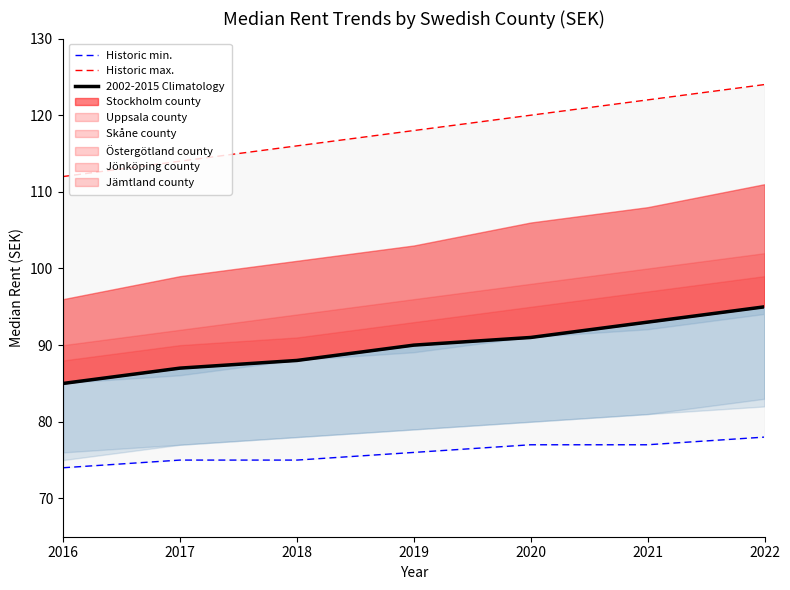

Rank the series at 2021 from lowest to highest value.

Historic min., 2002-2015 Climatology, Historic max.